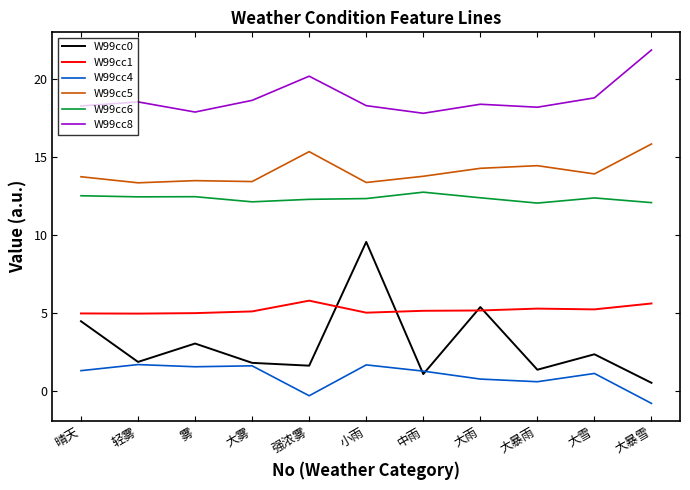

Which series changed the most between 轻雾 and 小雨?

W99cc0